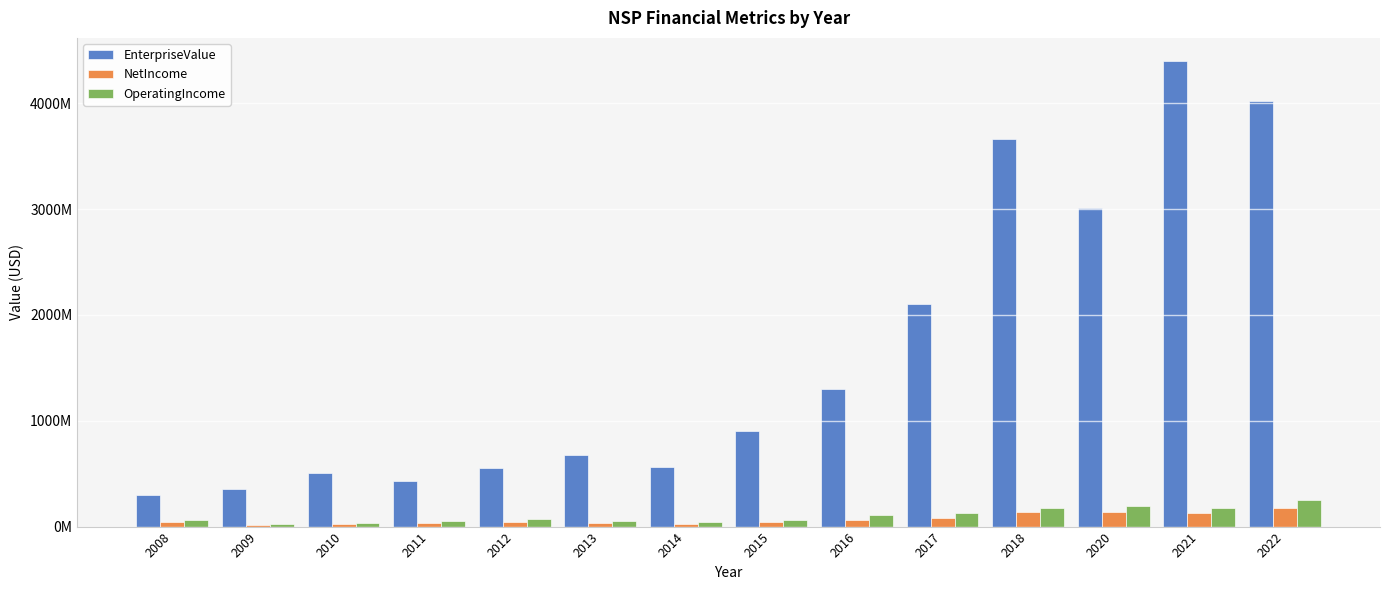

At 2021, list the series in order from smallest to largest.

NetIncome, OperatingIncome, EnterpriseValue